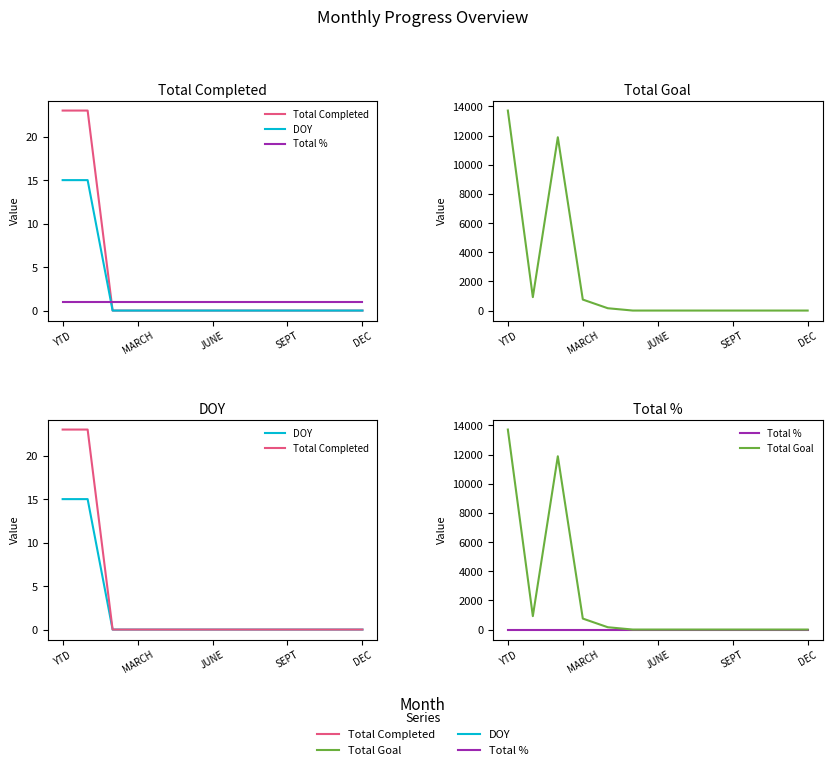

Which series changed the most between YTD and 10?

Total Goal